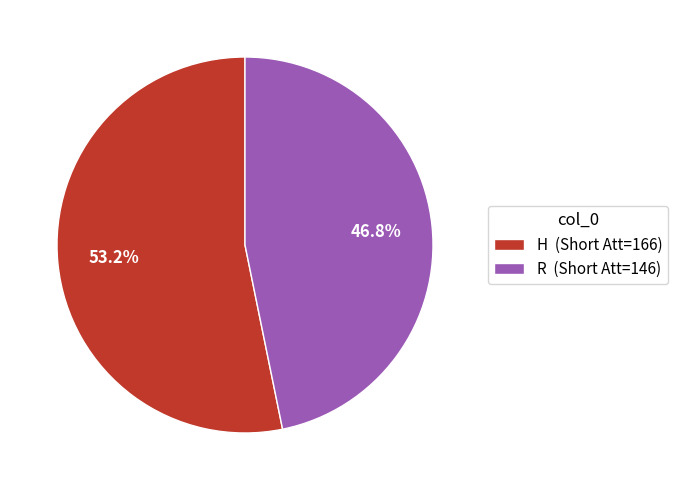

Between R (Short Att=146) and H (Short Att=166), which is larger?

H (Short Att=166)